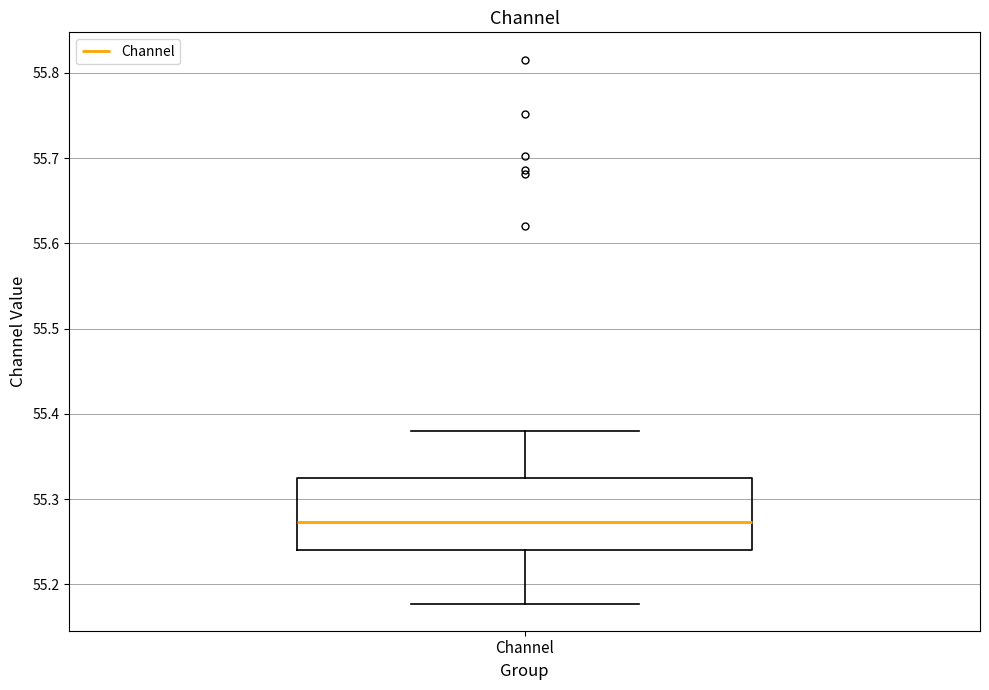

Transcribe this box plot: give where the median line is, the range the box spans, and where the two whiskers end, as read against the y-axis. The values are not printed on the chart, so give them approximately, as read against the axis.

median 55.27, box 55.24 to 55.32, whiskers 55.18 to 55.38